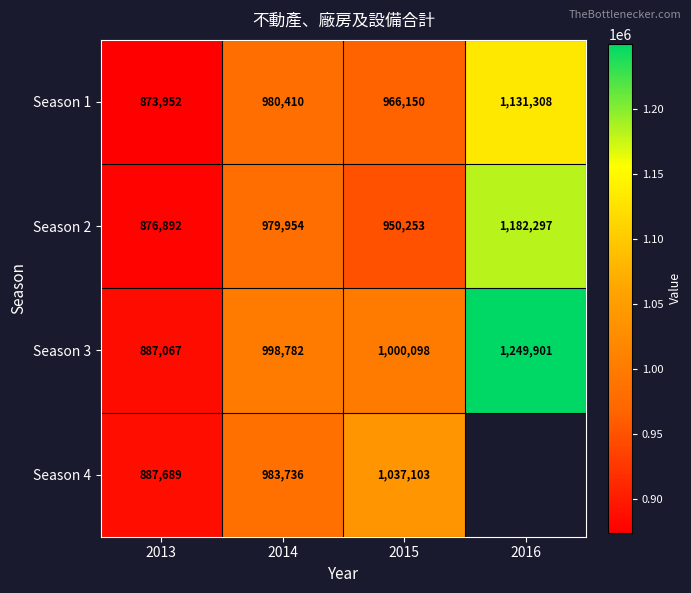

Between 2014 and 2016, which is larger?

2016